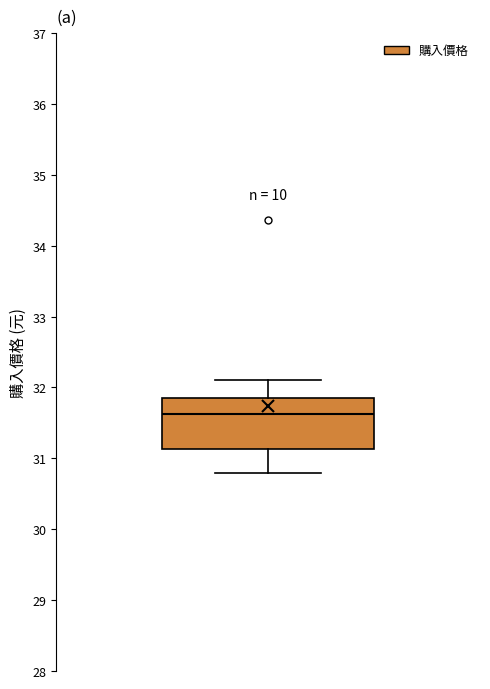

Where does the lower whisker of the box end on the y-axis? The values are not printed on the chart, so give them approximately, as read against the axis.

30.8